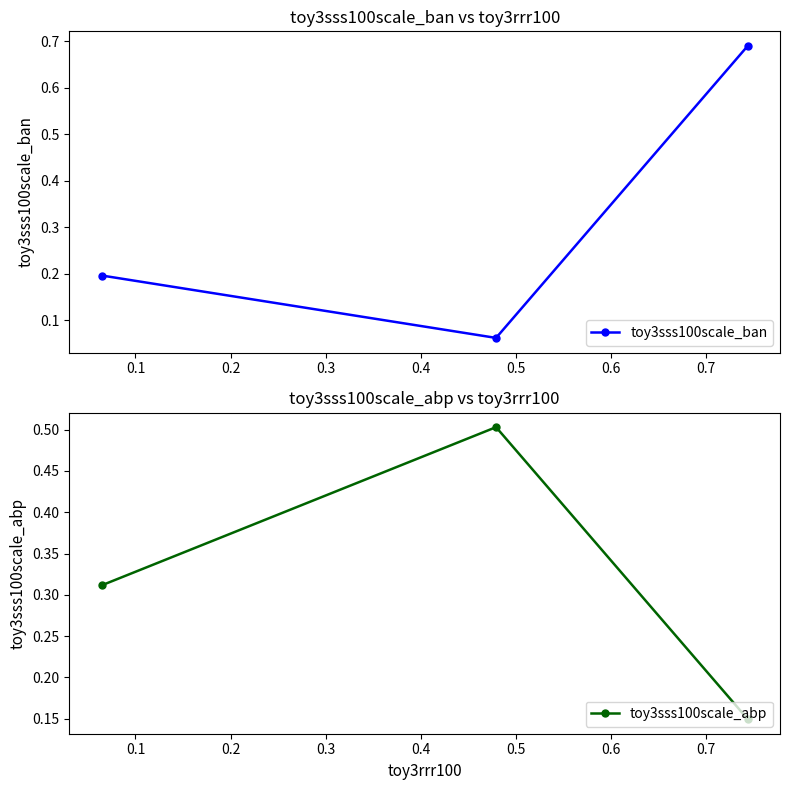

What is the value of the toy3sss100scale_ban point at the 1st from the left?

0.2